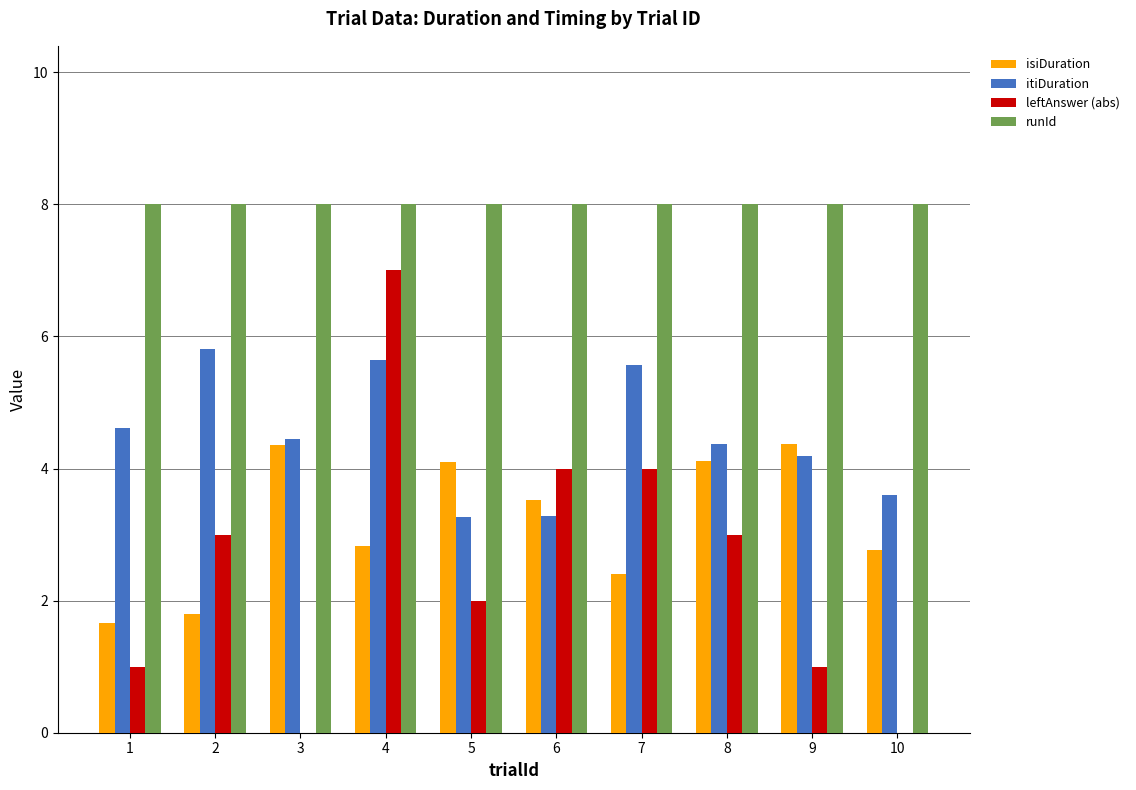

What is the greatest value displayed?

8.0